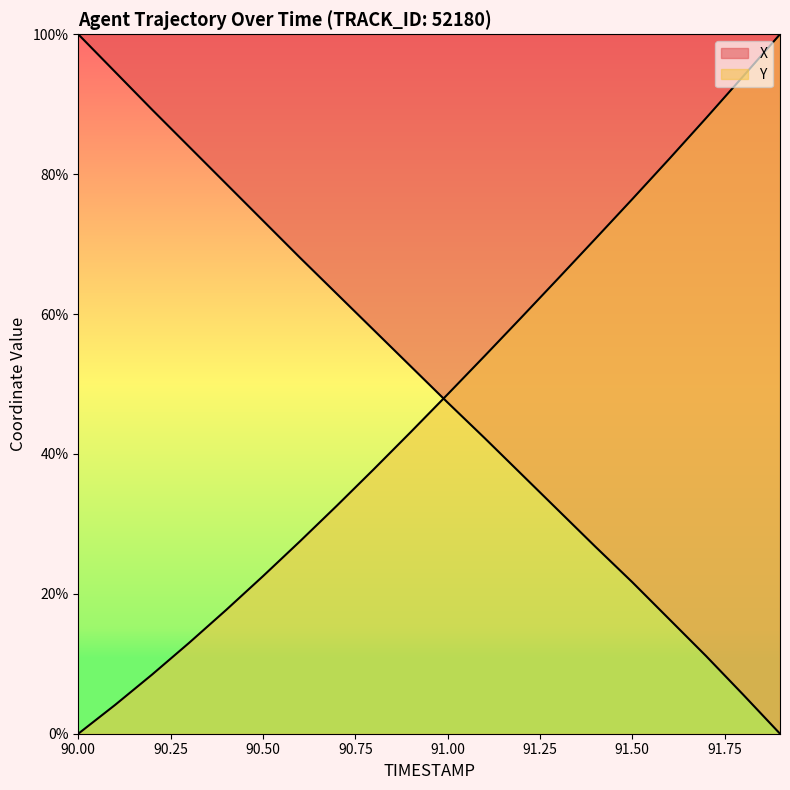

At how many categories does at least one series exceed 63?

14